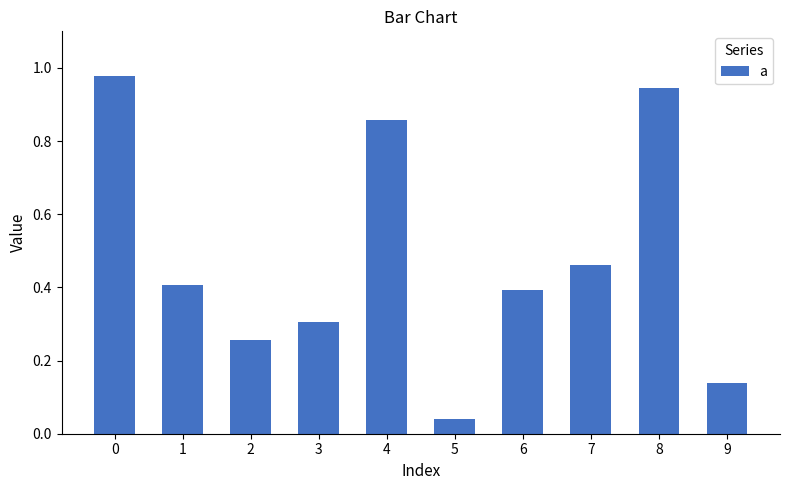

What is the difference between the values at 5 and 7?

0.4